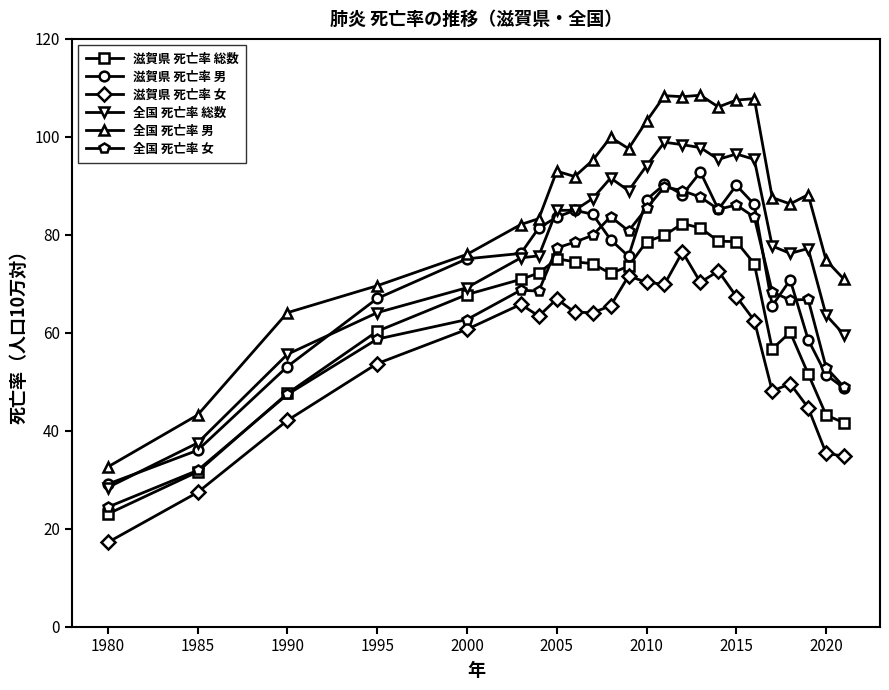

Count the number of categories in the chart.

24